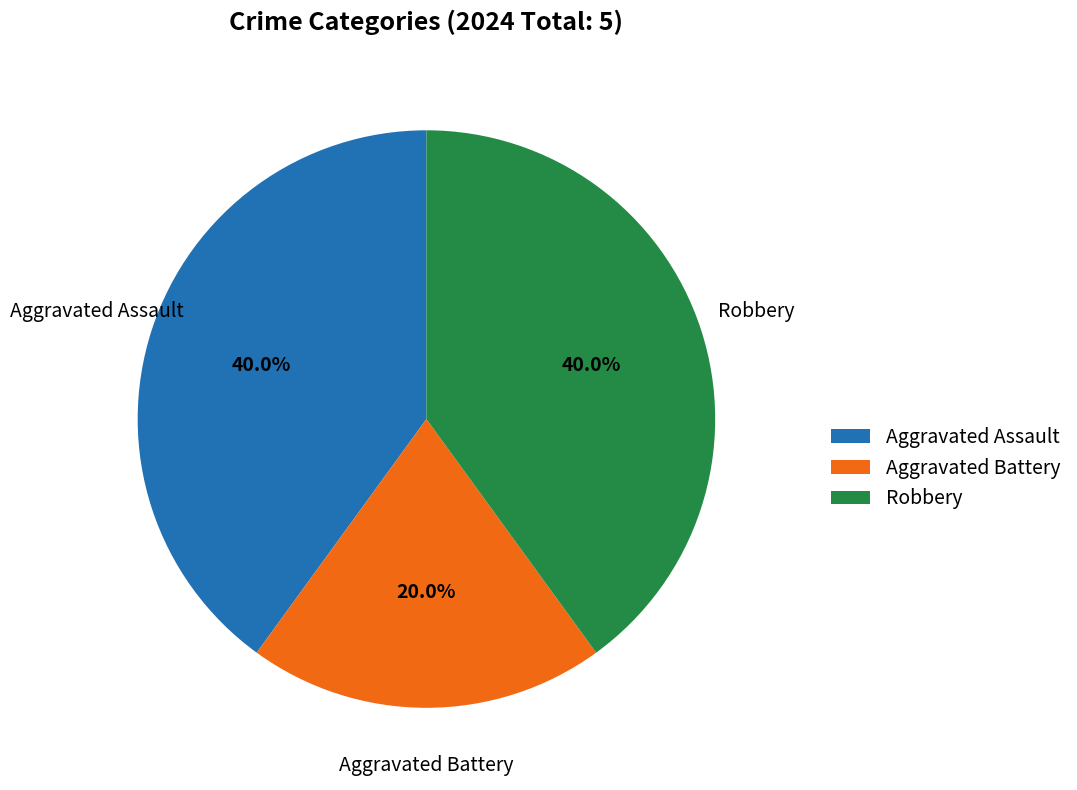

Which slice is the smallest?

Aggravated Battery